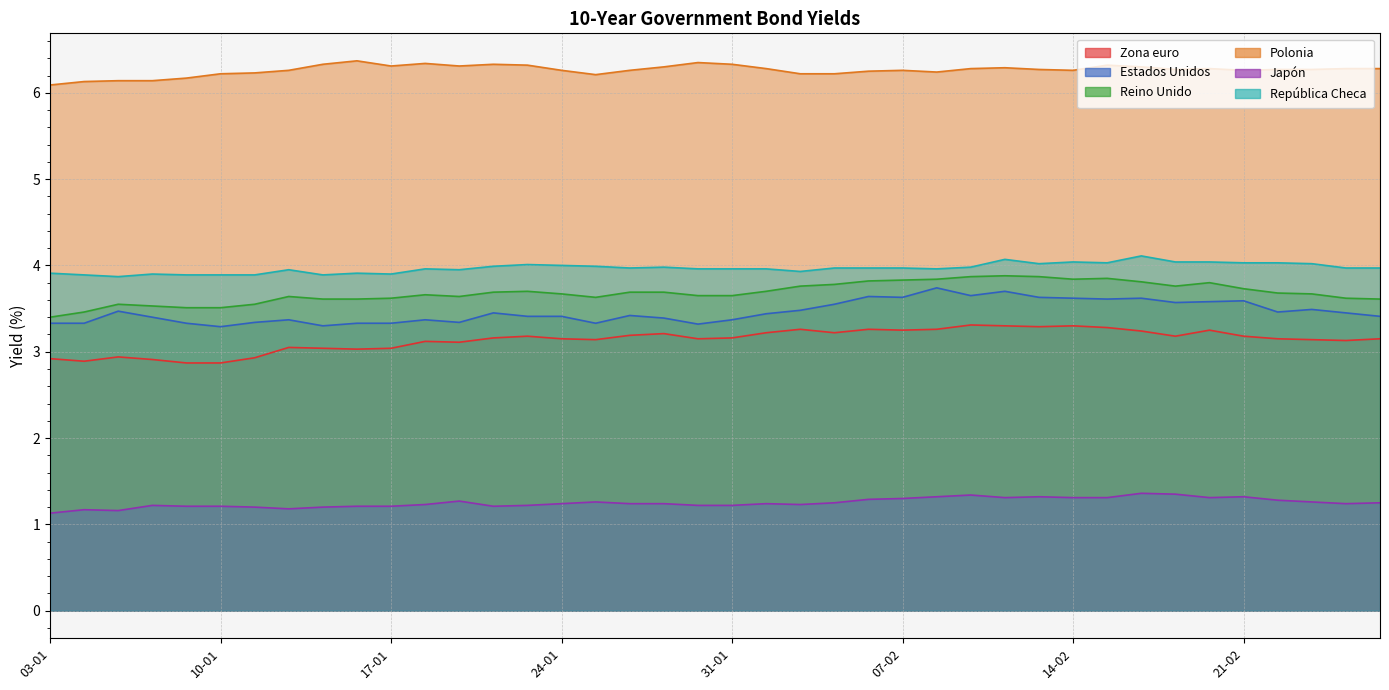

What is the smallest value displayed?

1.1